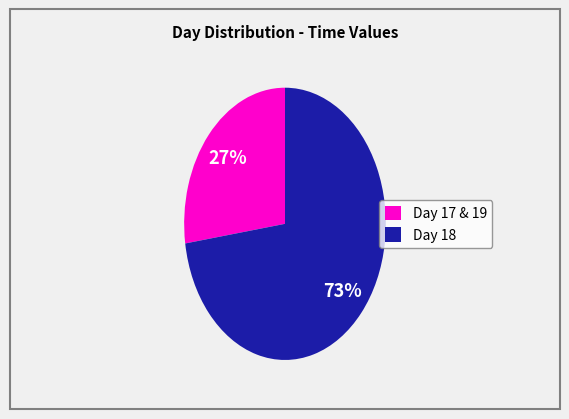

What is the smallest slice in the pie chart?

Day 17 & 19